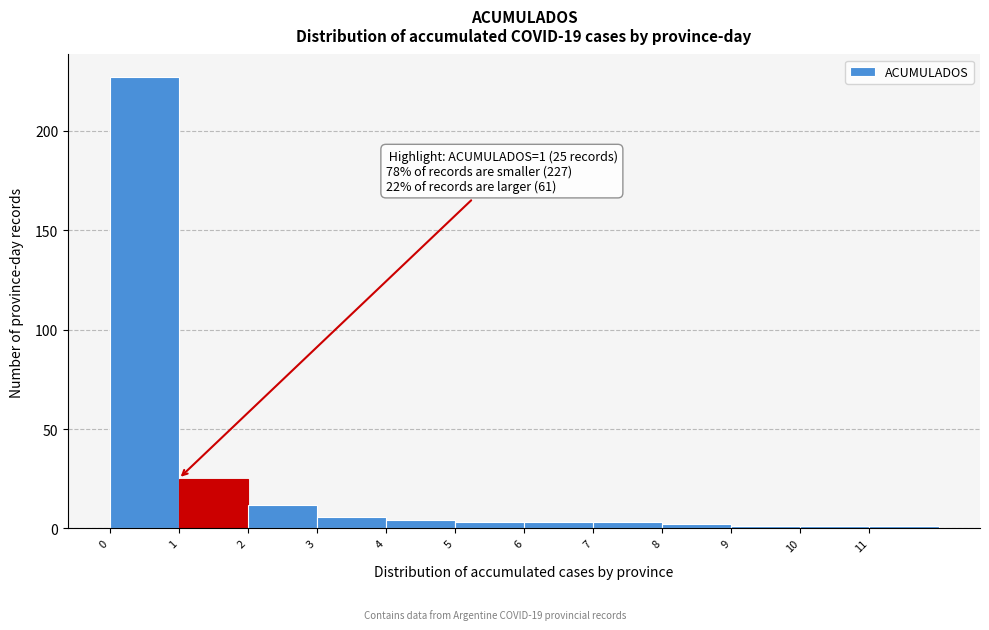

Which range on the x-axis has the tallest bar?

0 to 1